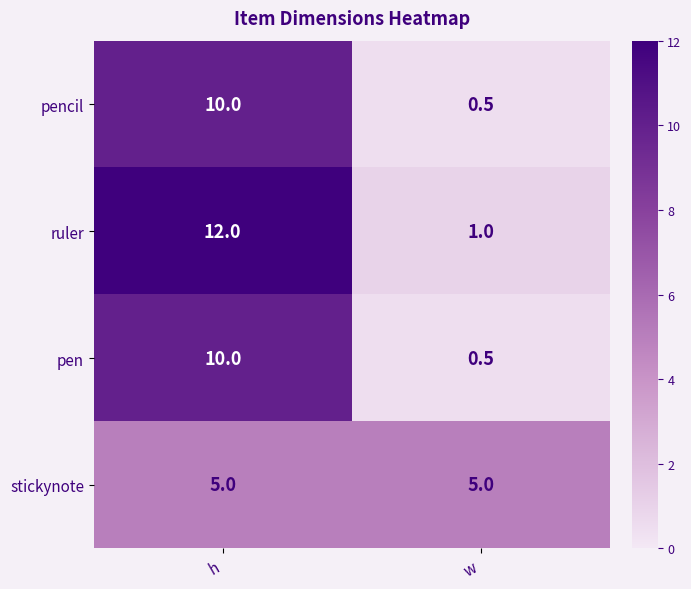

What is the approximate value of pen at w?

0.5